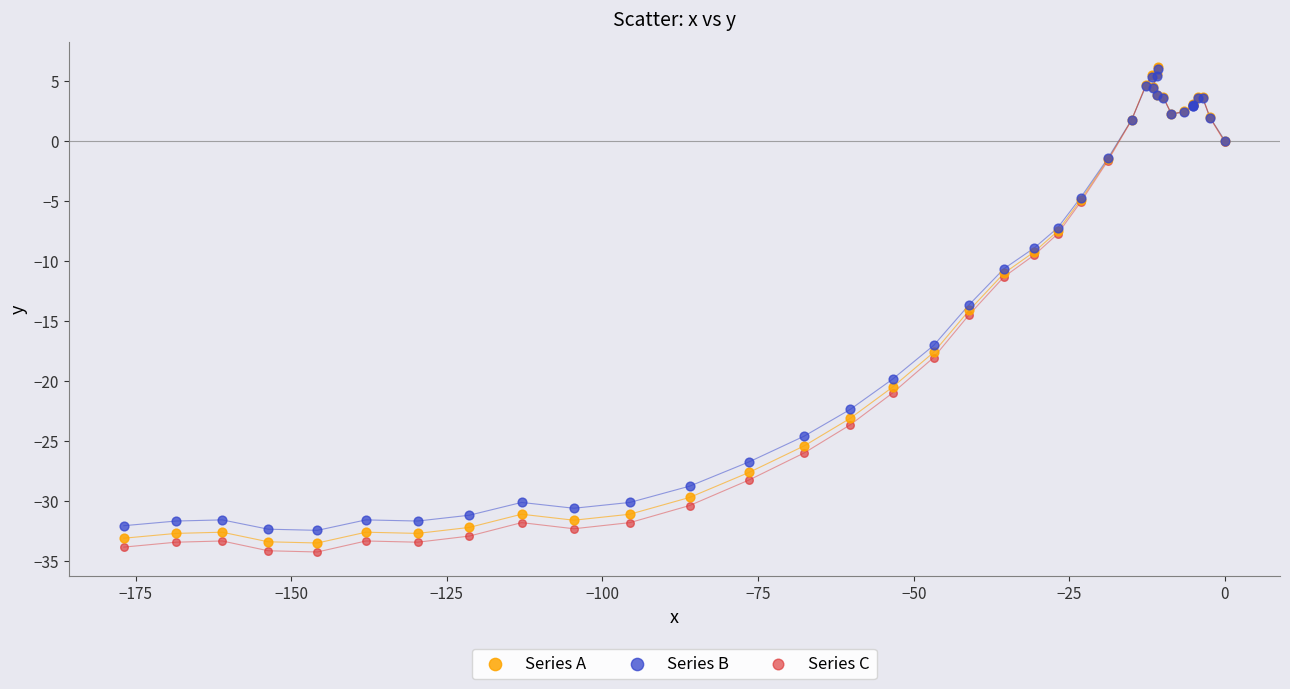

In the Series A series, what Y value is closest to -13?

-14.1